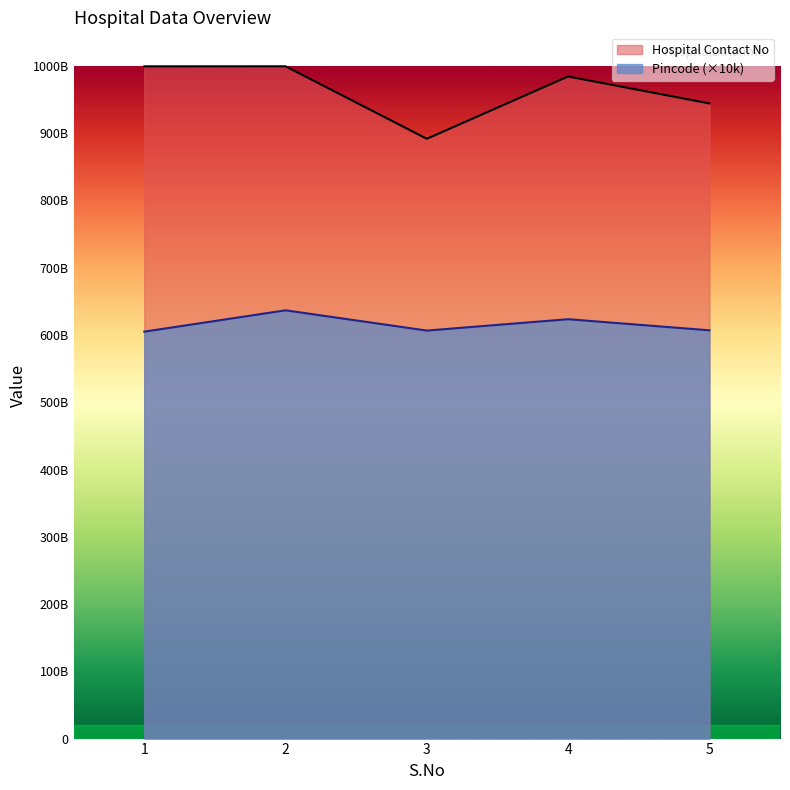

True or false: Hospital Contact No and Pincode intersect in this chart.

False